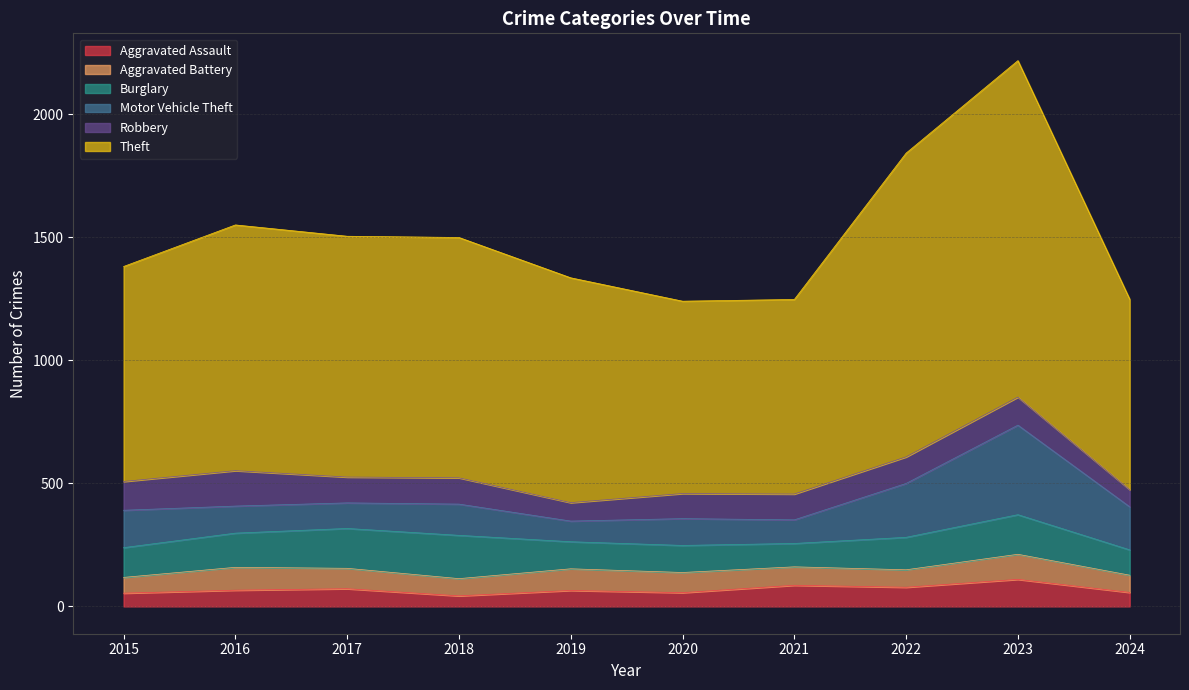

True or false: Robbery and Motor Vehicle Theft intersect in this chart.

True